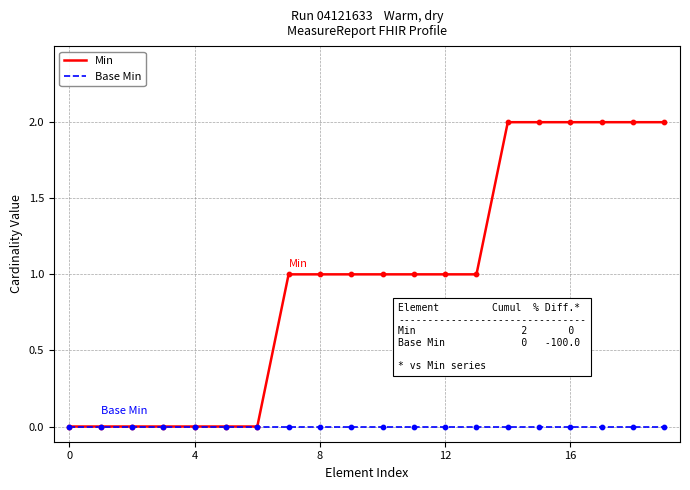

Rank the series by their average value, from lowest to highest.

Base Min, Min